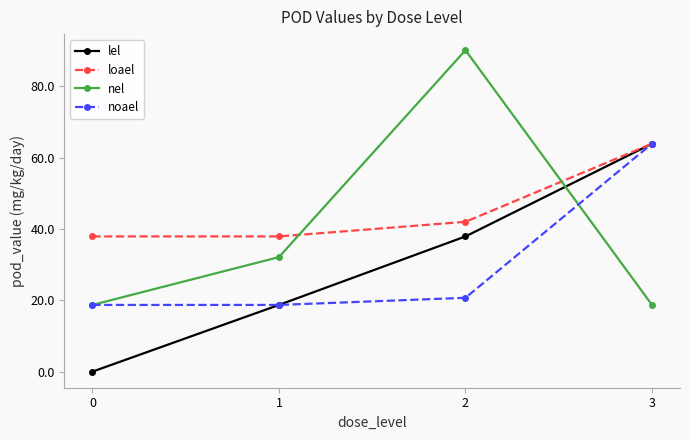

True or false: noael has a value of 20.7 at 2.

True